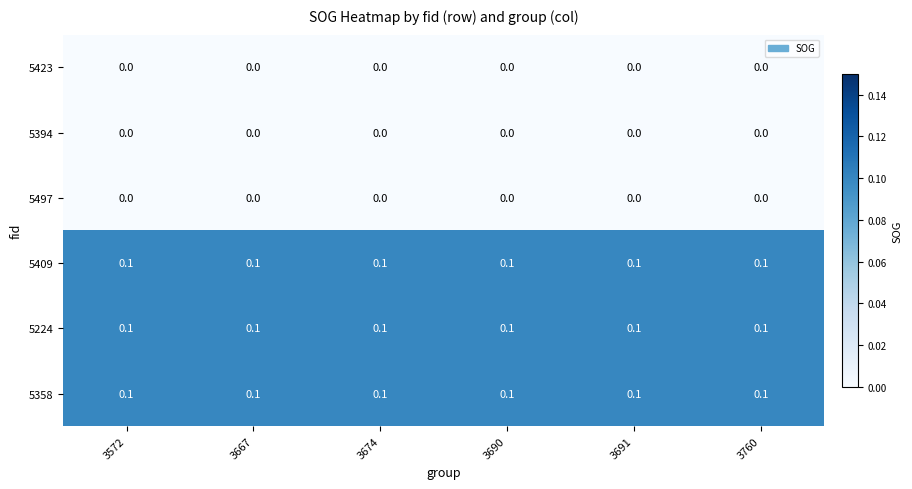

Is it true that 5394 equals 0.0 at 3572?

True